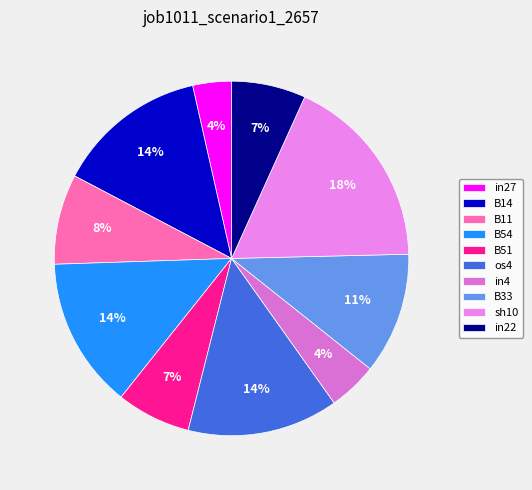

True or false: os4 accounts for 14% of the total.

True